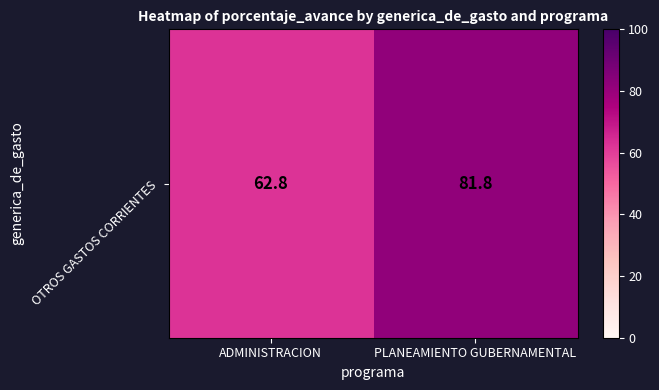

Reading left to right, transcribe all the data shown in this chart.

62.8	81.8